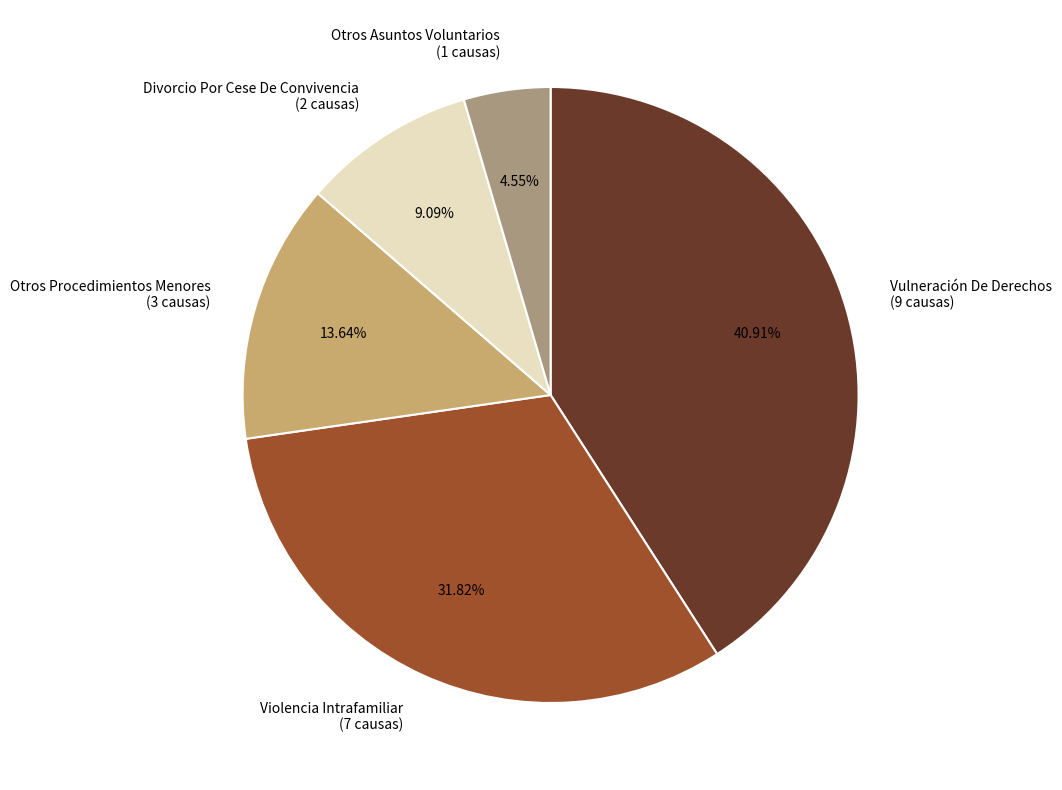

Between Divorcio Por Cese De Convivencia and Vulneración De Derechos, which is larger?

Vulneración De Derechos